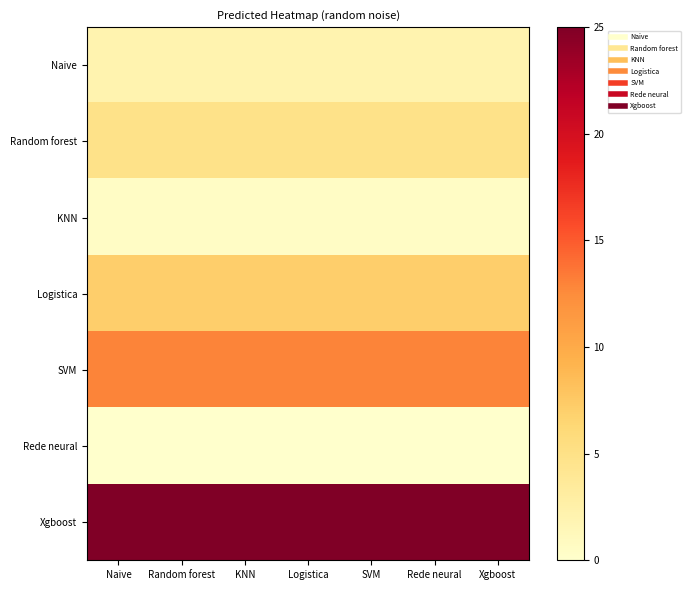

Reading left to right, extract all data points from this chart.

Naive: Naive=2.1	Random forest=2.1	KNN=2.1	Logistica=2.1	SVM=2.1	Rede neural=2.1	Xgboost=2.1
Random forest: Naive=4.9	Random forest=4.9	KNN=4.9	Logistica=4.9	SVM=4.9	Rede neural=4.9	Xgboost=4.9
KNN: Naive=0.5	Random forest=0.5	KNN=0.5	Logistica=0.5	SVM=0.5	Rede neural=0.5	Xgboost=0.5
Logistica: Naive=7.1	Random forest=7.1	KNN=7.1	Logistica=7.1	SVM=7.1	Rede neural=7.1	Xgboost=7.1
SVM: Naive=12.9	Random forest=12.9	KNN=12.9	Logistica=12.9	SVM=12.9	Rede neural=12.9	Xgboost=12.9
Rede neural: Naive=0.0	Random forest=0.0	KNN=0.0	Logistica=0.0	SVM=0.0	Rede neural=0.0	Xgboost=0.0
Xgboost: Naive=25.0	Random forest=25.0	KNN=25.0	Logistica=25.0	SVM=25.0	Rede neural=25.0	Xgboost=25.0